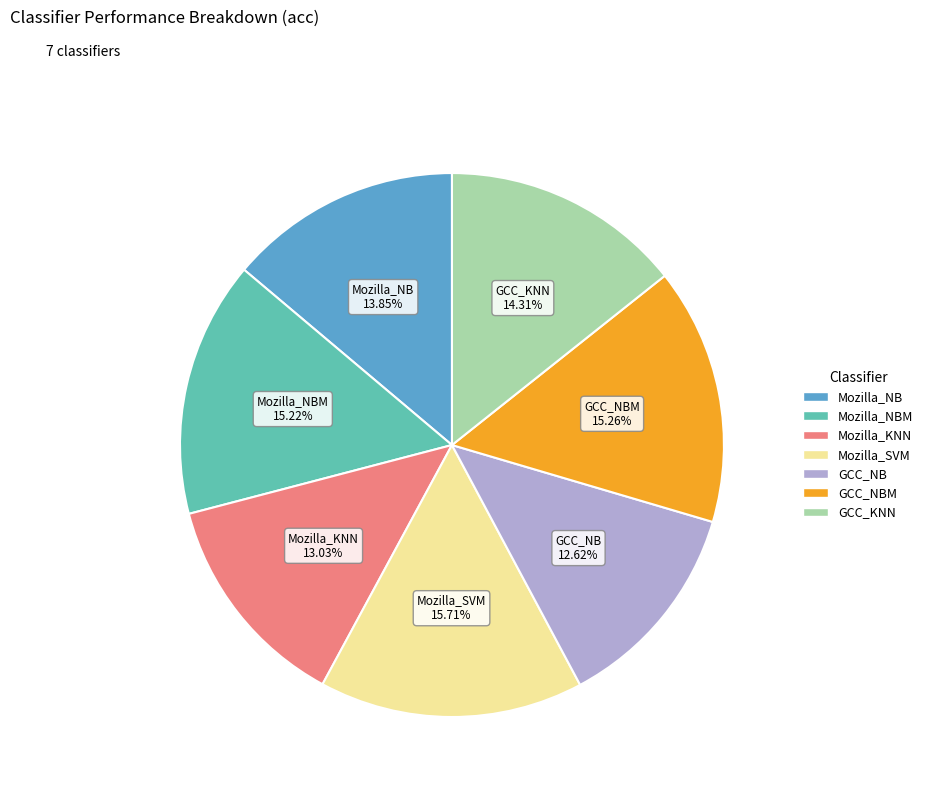

Does any single category account for the majority?

No